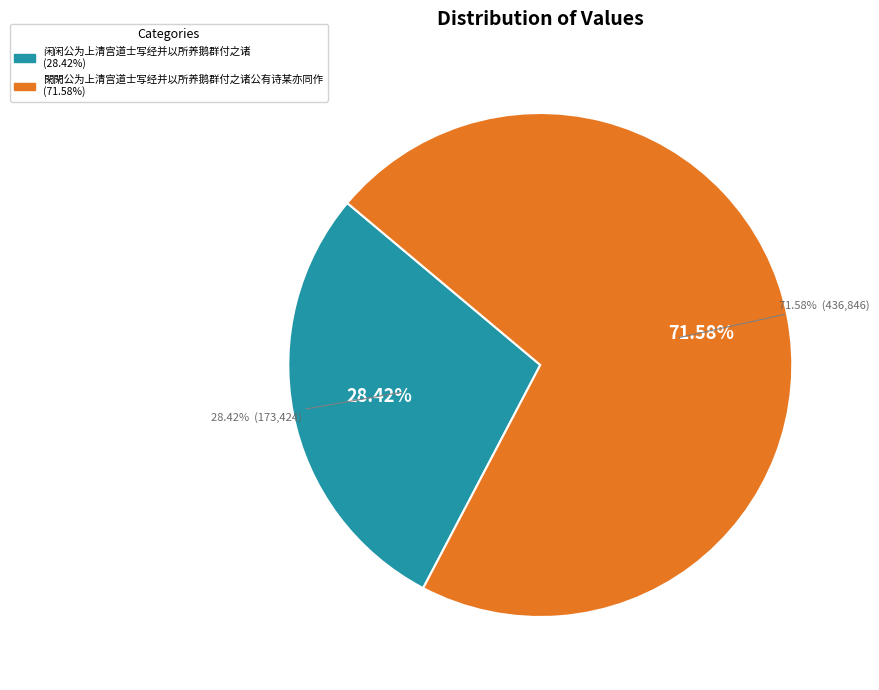

To the nearest percent, what portion does 173424 represent?

28%